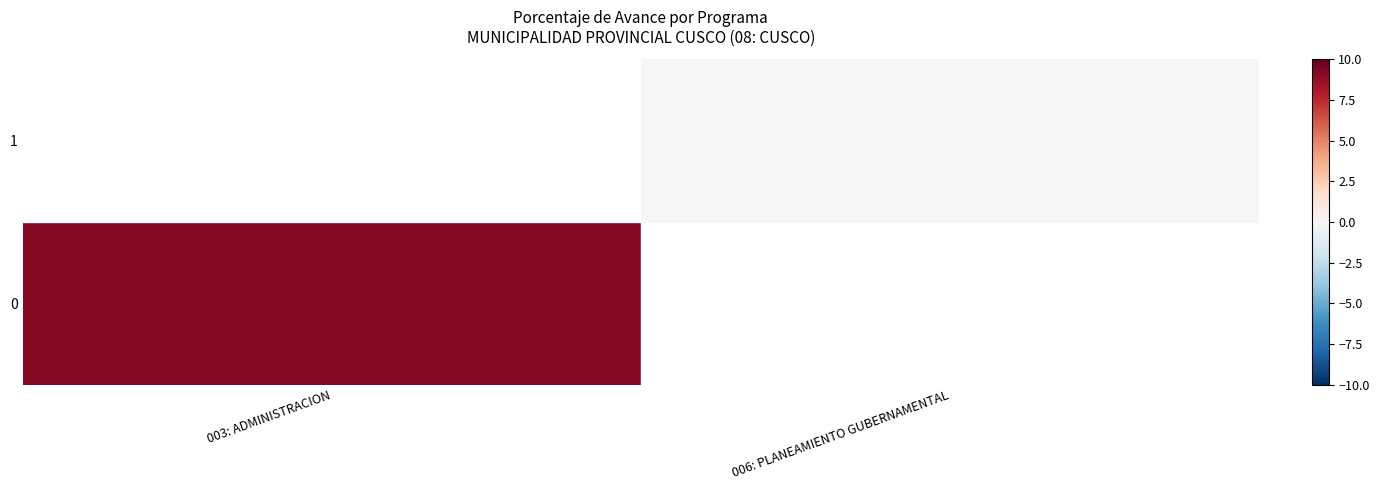

How many series are shown in this chart?

2